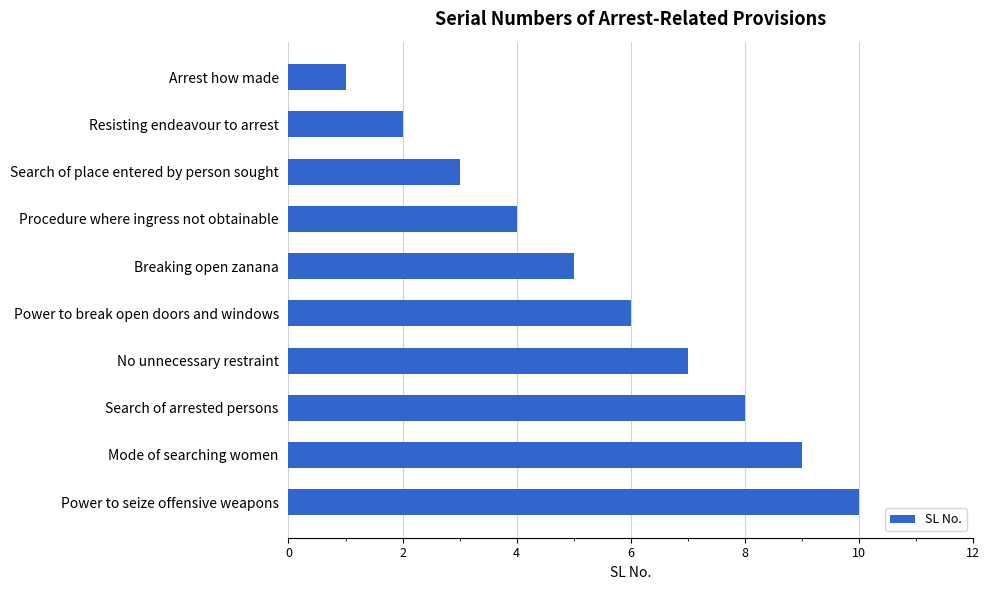

Rank the categories by value from lowest to highest.

Arrest how made, Resisting endeavour to arrest, Search of place entered by person sought, Procedure where ingress not obtainable, Breaking open zanana, Power to break open doors and windows, No unnecessary restraint, Search of arrested persons, Mode of searching women, Power to seize offensive weapons